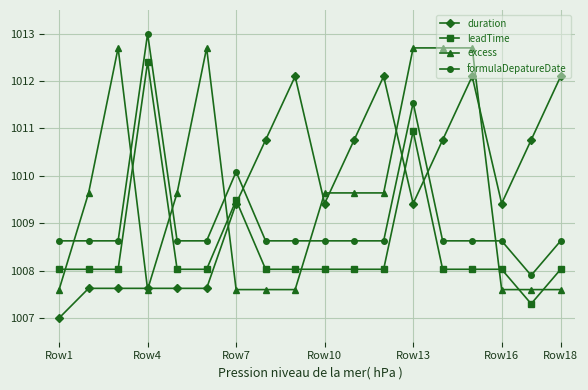

What is the smallest value displayed?

1007.0